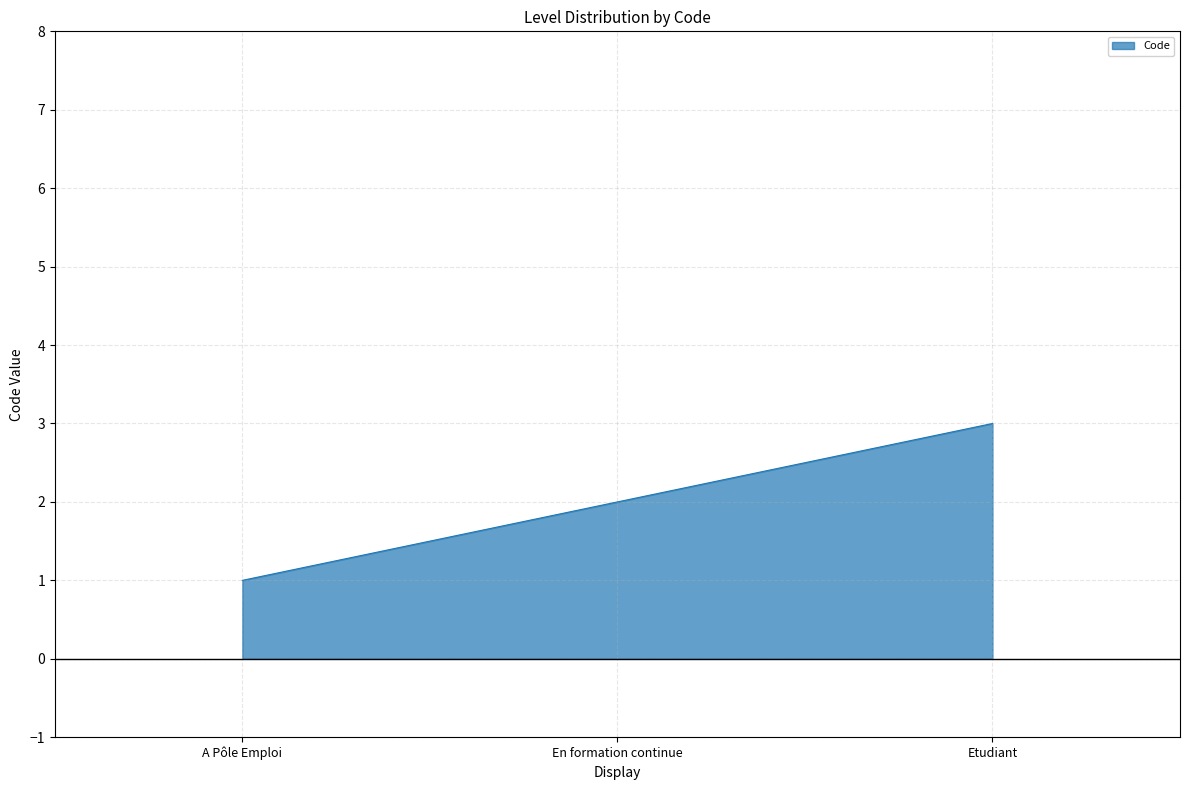

What is the sum of all values?

6